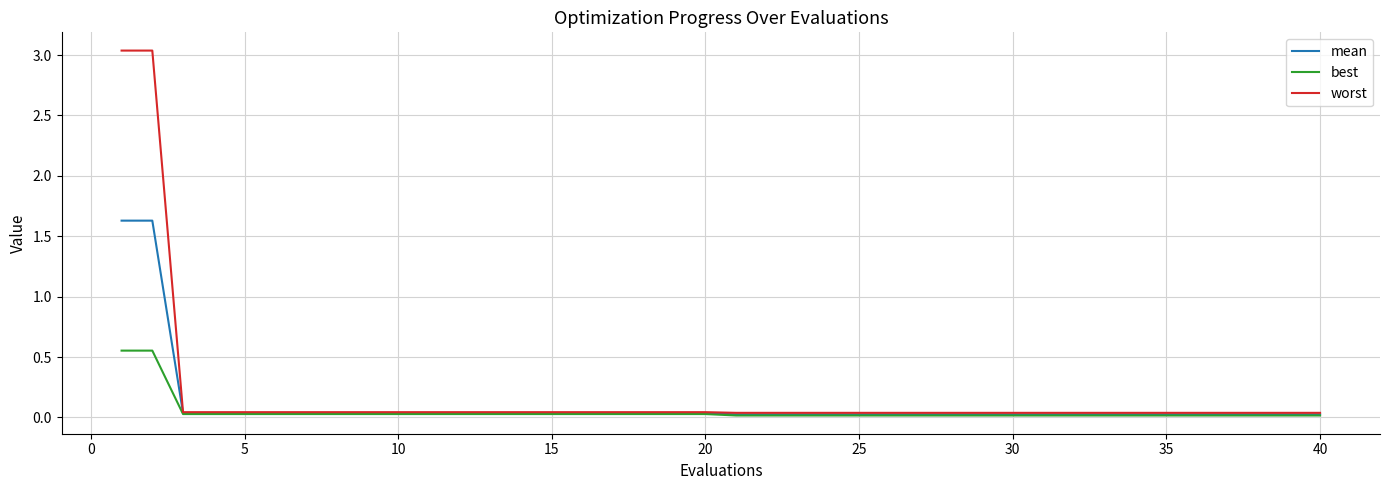

Which series has the widest spread of values?

worst